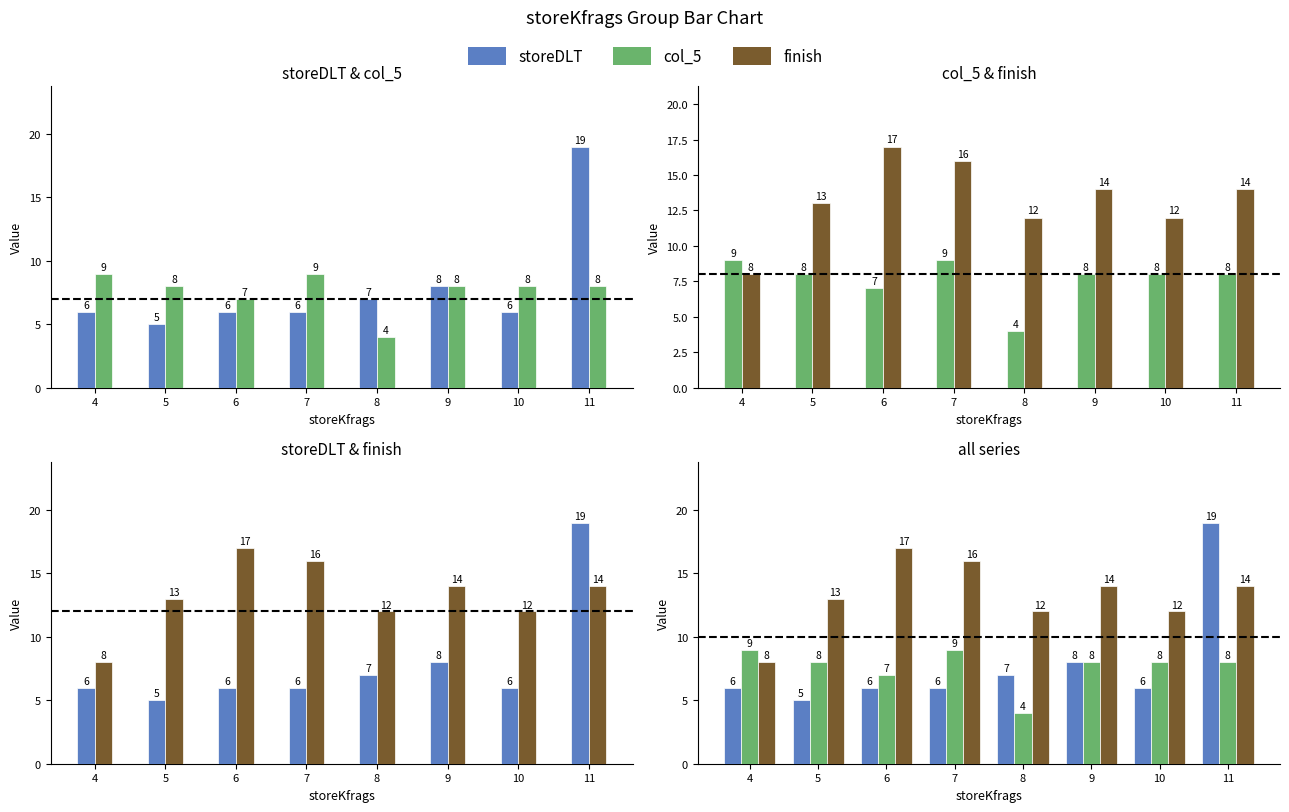

The value of col_5 at 11 is 12. True or false?

False